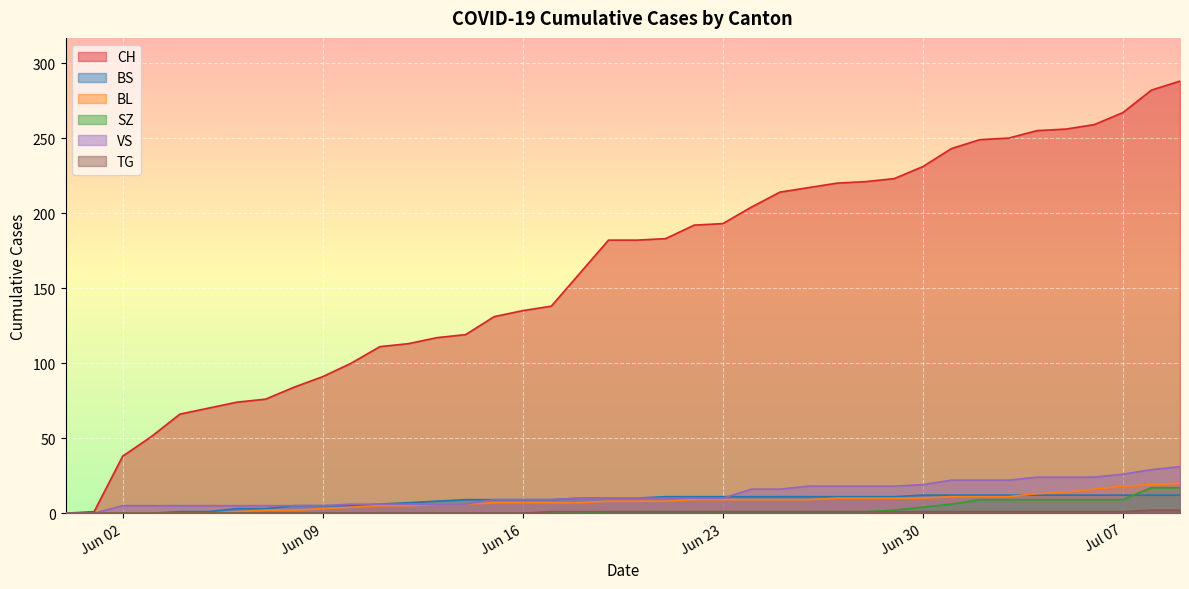

Which series has the widest spread of values?

CH